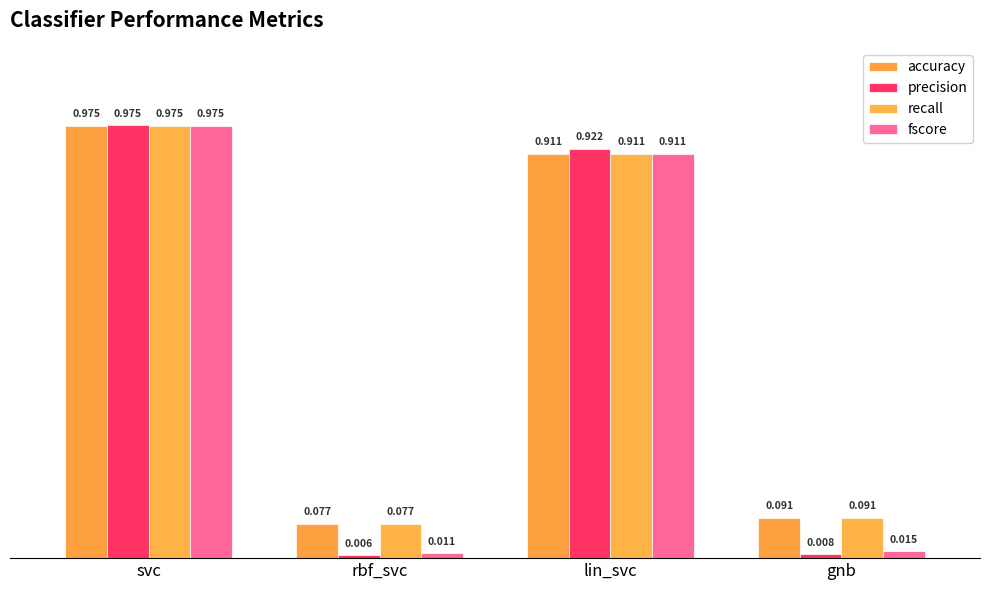

What are all the series names shown in the legend?

accuracy, precision, recall, fscore